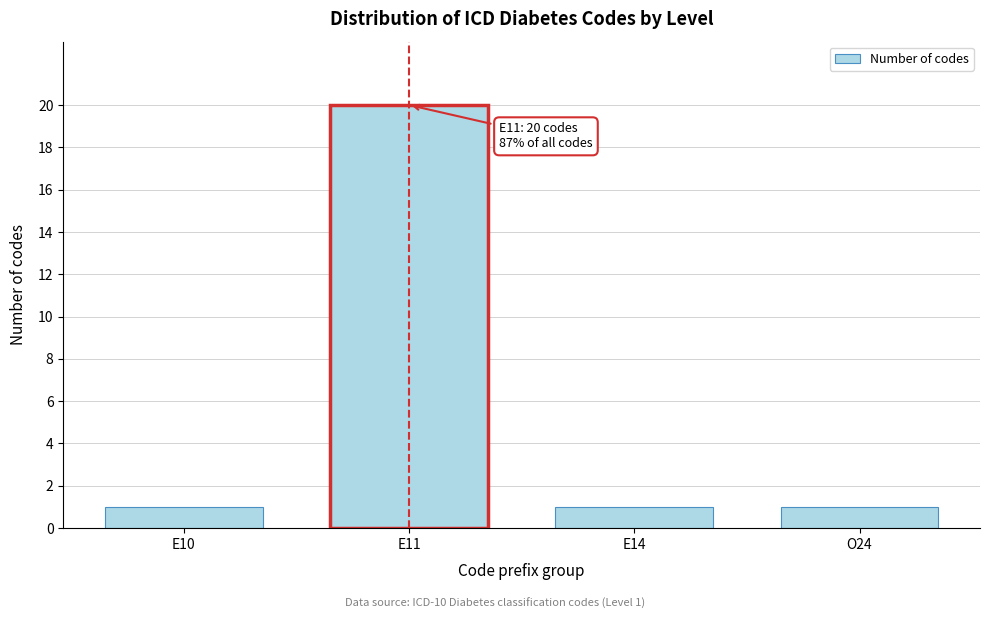

Reading left to right, list all the values displayed in this chart.

E10=1	E11=20	E14=1	O24=1